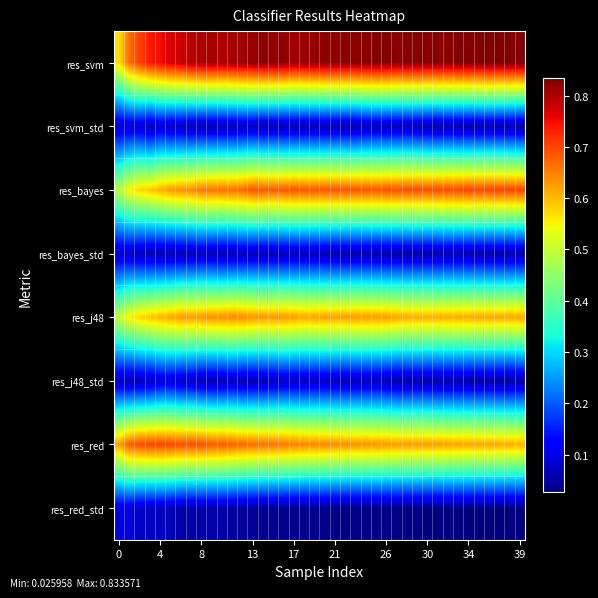

Rank the series by their maximum value, from highest to lowest.

res_svm, res_bayes, res_red, res_j48, res_red_std, res_j48_std, res_svm_std, res_bayes_std